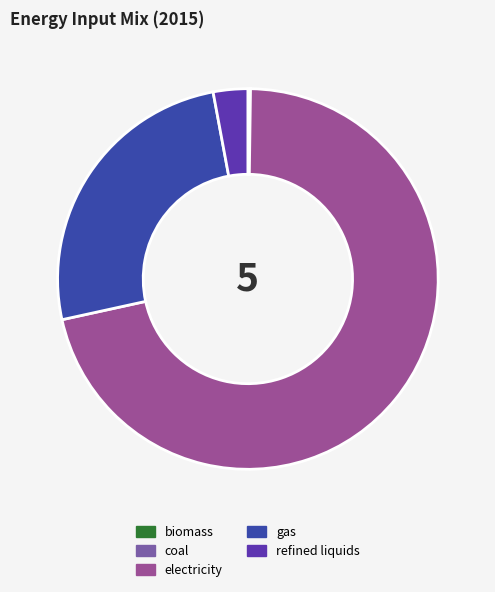

Which has a higher value, refined liquids or electricity?

electricity